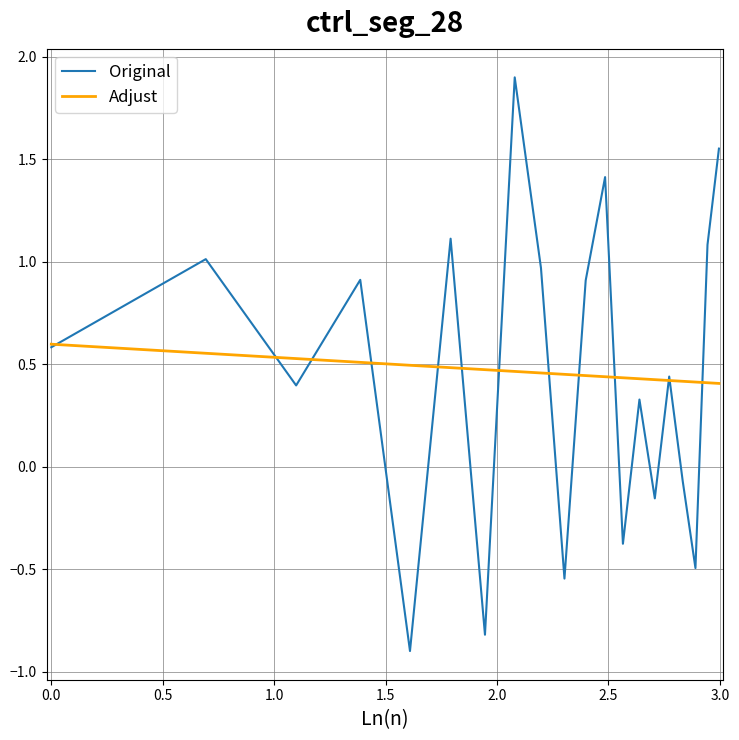

What is the smallest value displayed?

-0.9